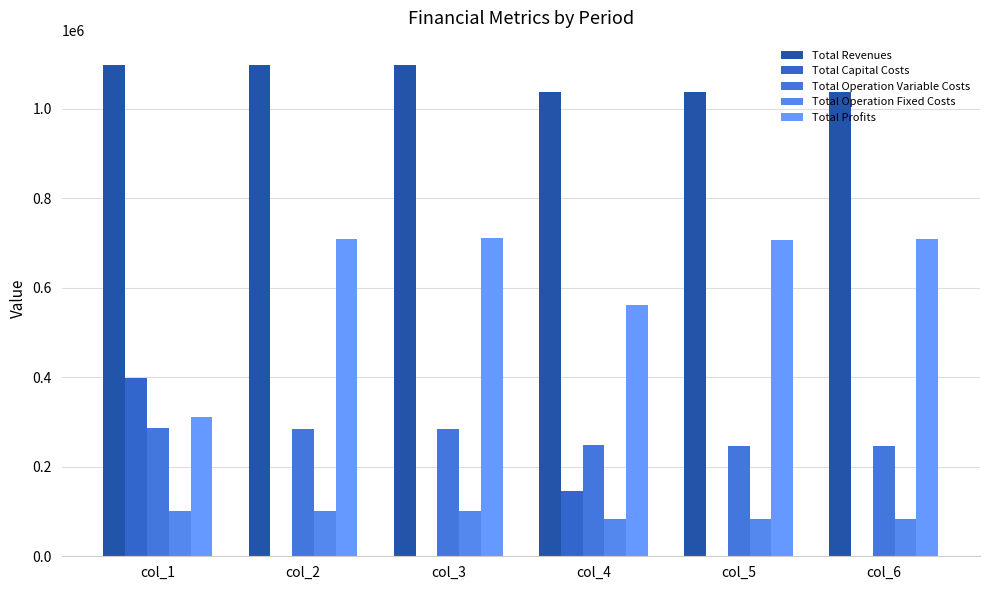

What are all the series names shown in the legend?

Total Revenues, Total Capital Costs, Total Operation Variable Costs, Total Operation Fixed Costs, Total Profits